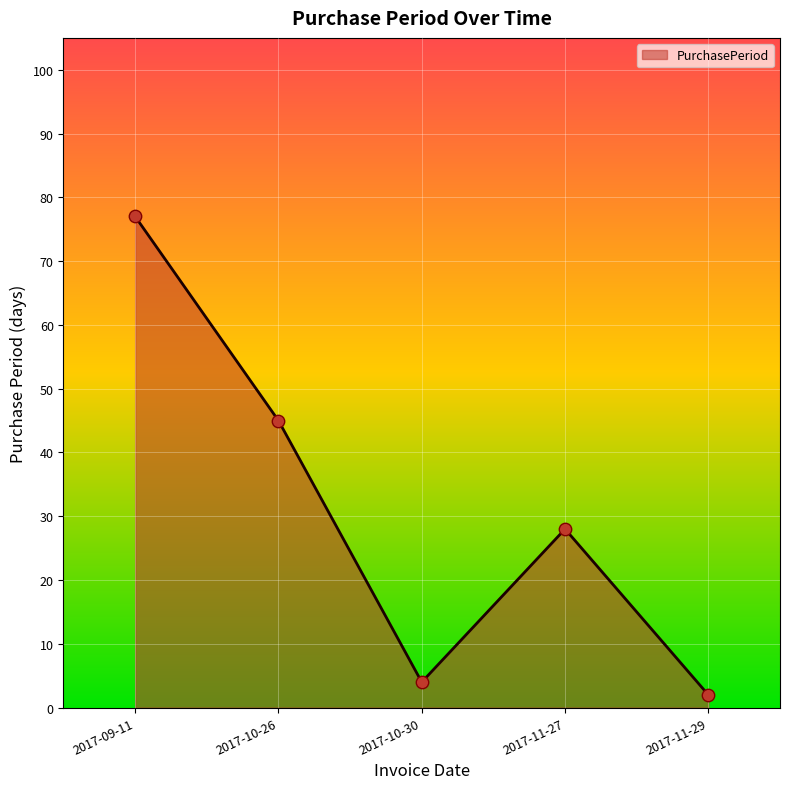

Which has a higher value, 2017-10-30 or 2017-09-11?

2017-09-11